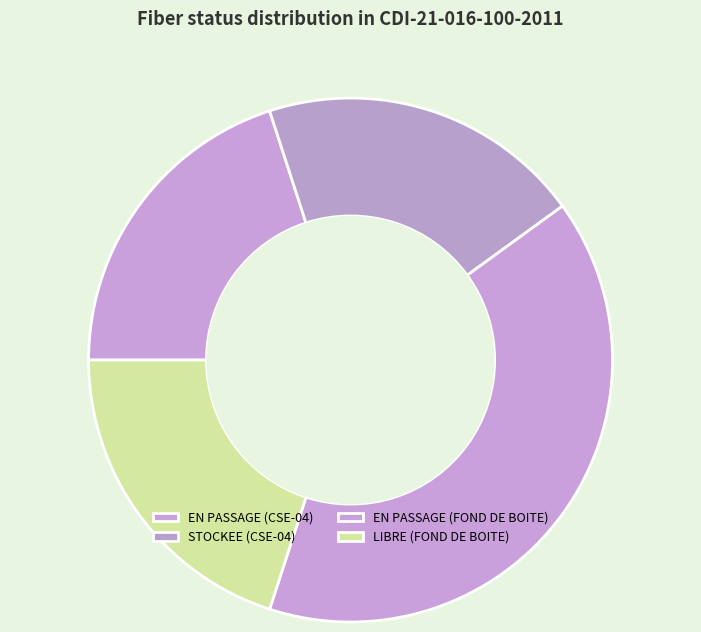

How many slices are in this pie chart?

4